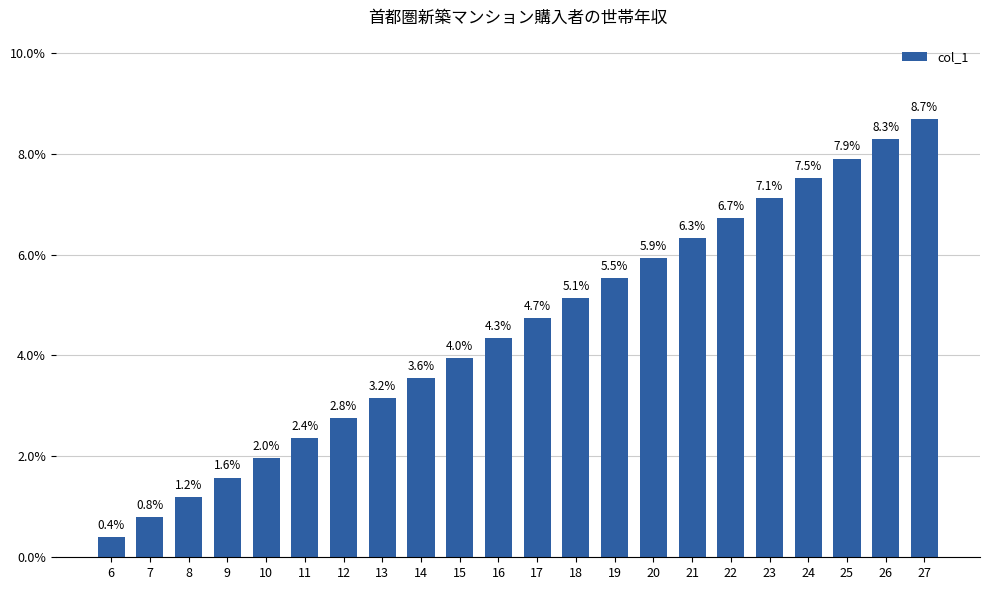

Where is the data nearest to the value 0?

6